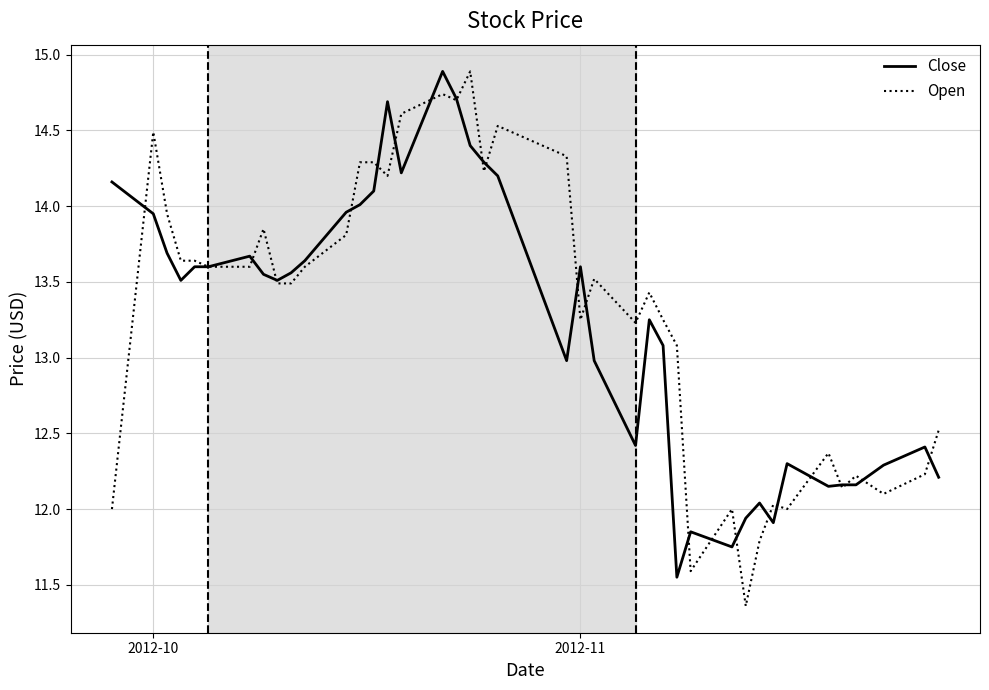

Which series has the widest spread of values?

Open